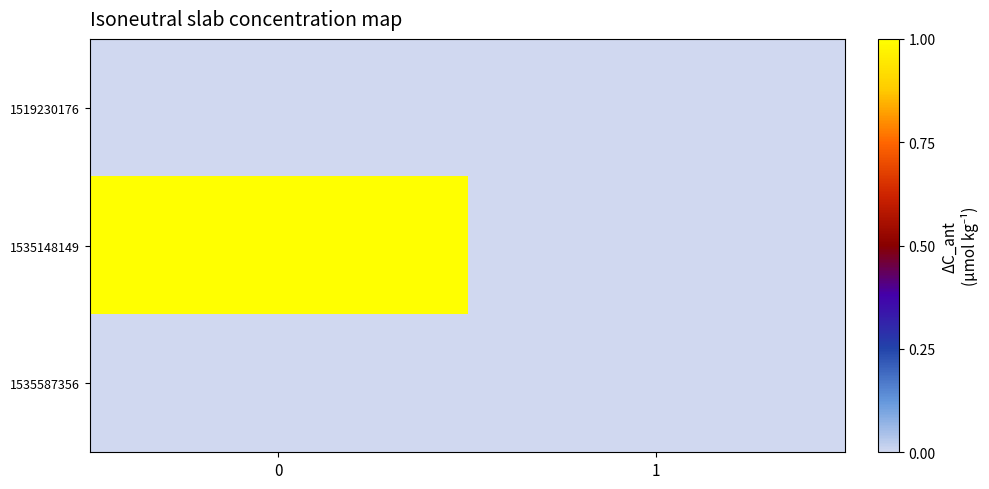

Between 0 and 1, which series saw the biggest shift?

row_1